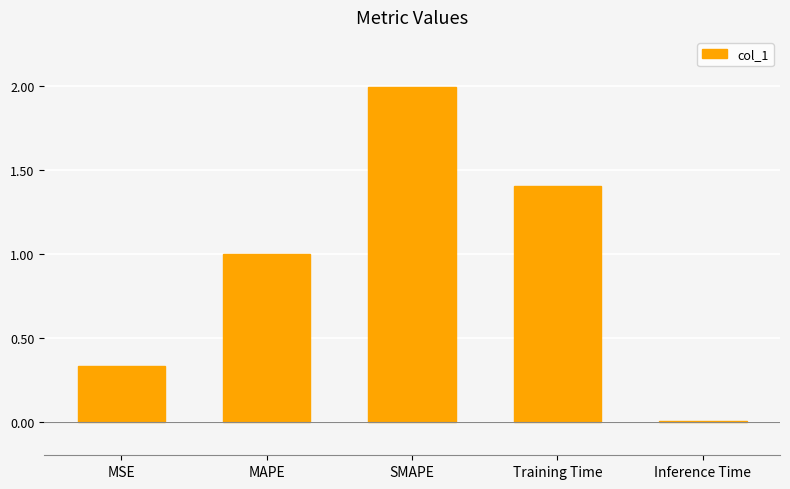

Where is the data nearest to the value 1?

MAPE